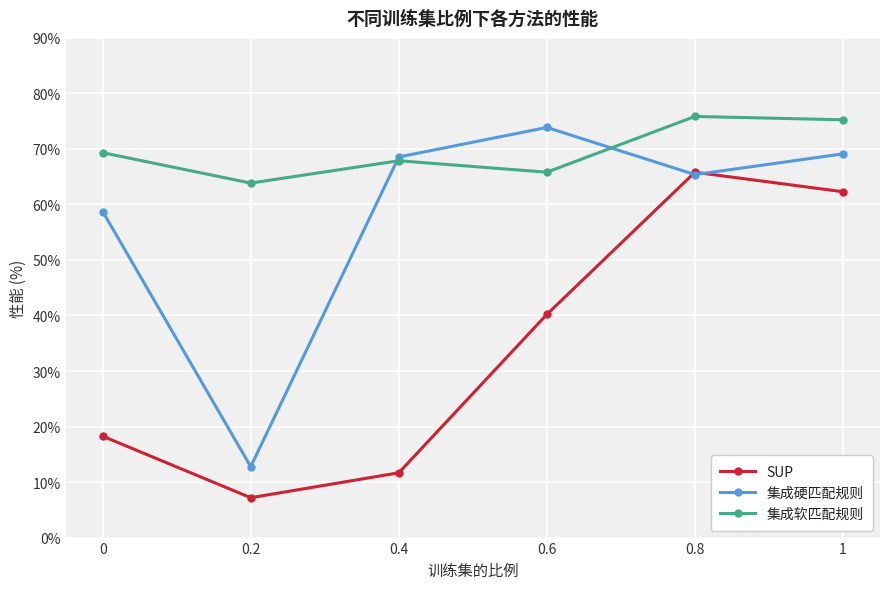

Which series has the largest total across all categories?

集成软匹配规则